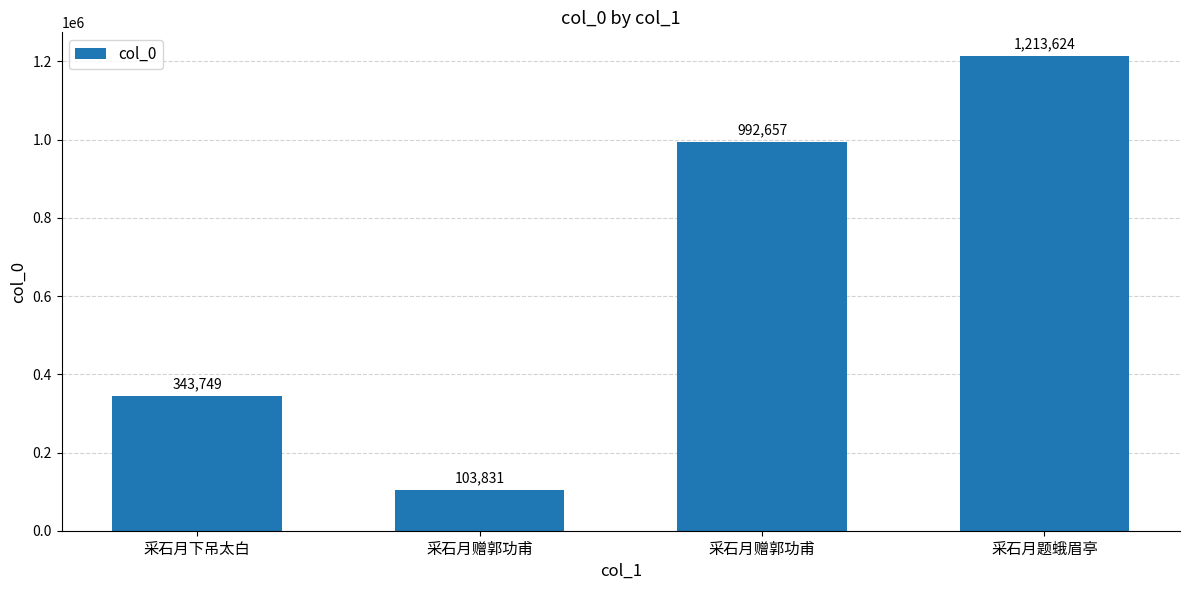

What is the difference between the values at 采石月赠郭功甫 and 采石月赠郭功甫?

888826